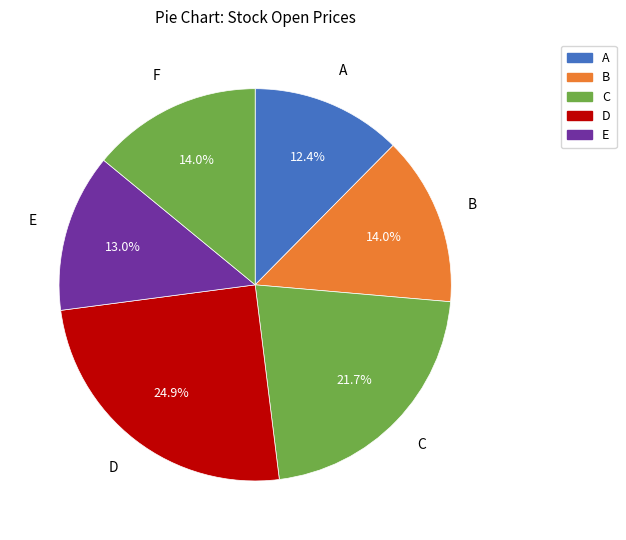

Count the number of slices in the pie.

6